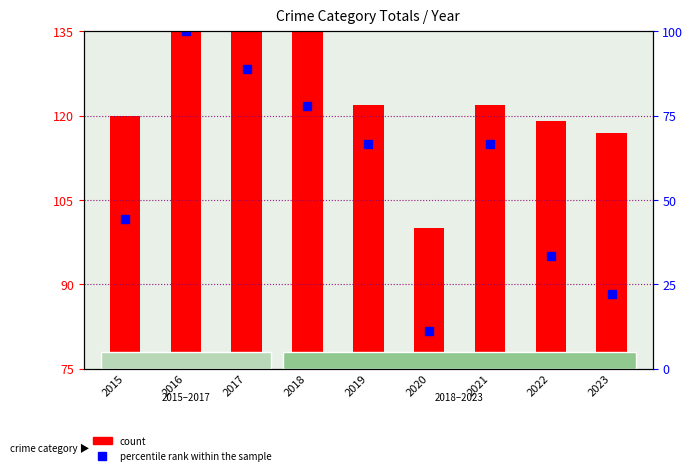

At which label is percentile rank within the sample closest to 55?

2015